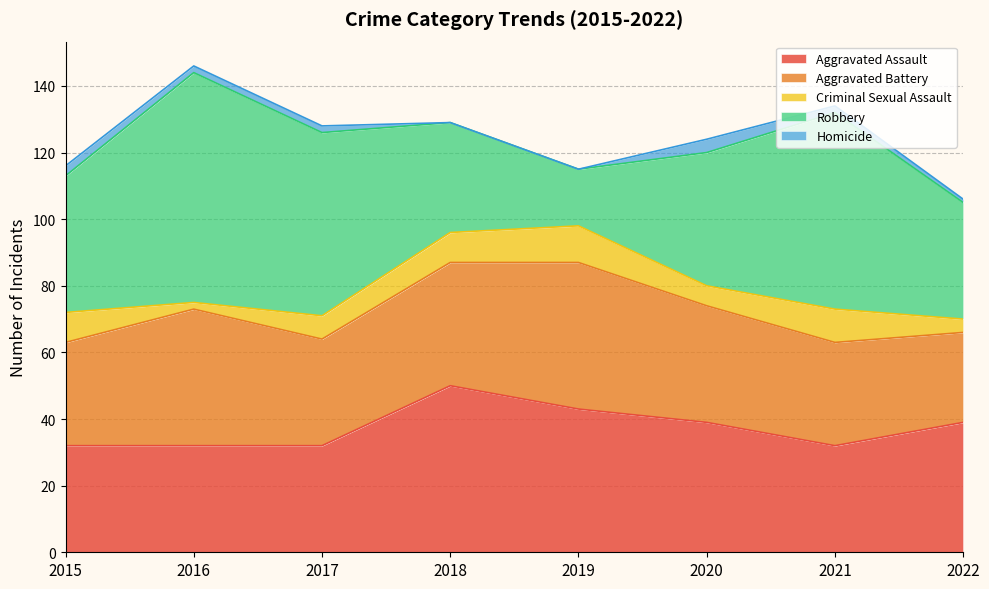

True or false: Aggravated Assault and Aggravated Battery intersect in this chart.

True